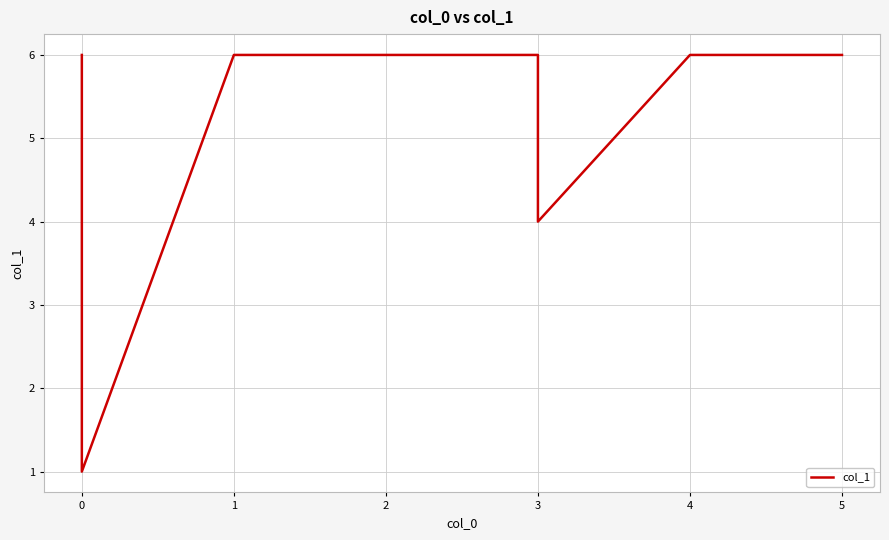

What is the smallest value displayed?

1